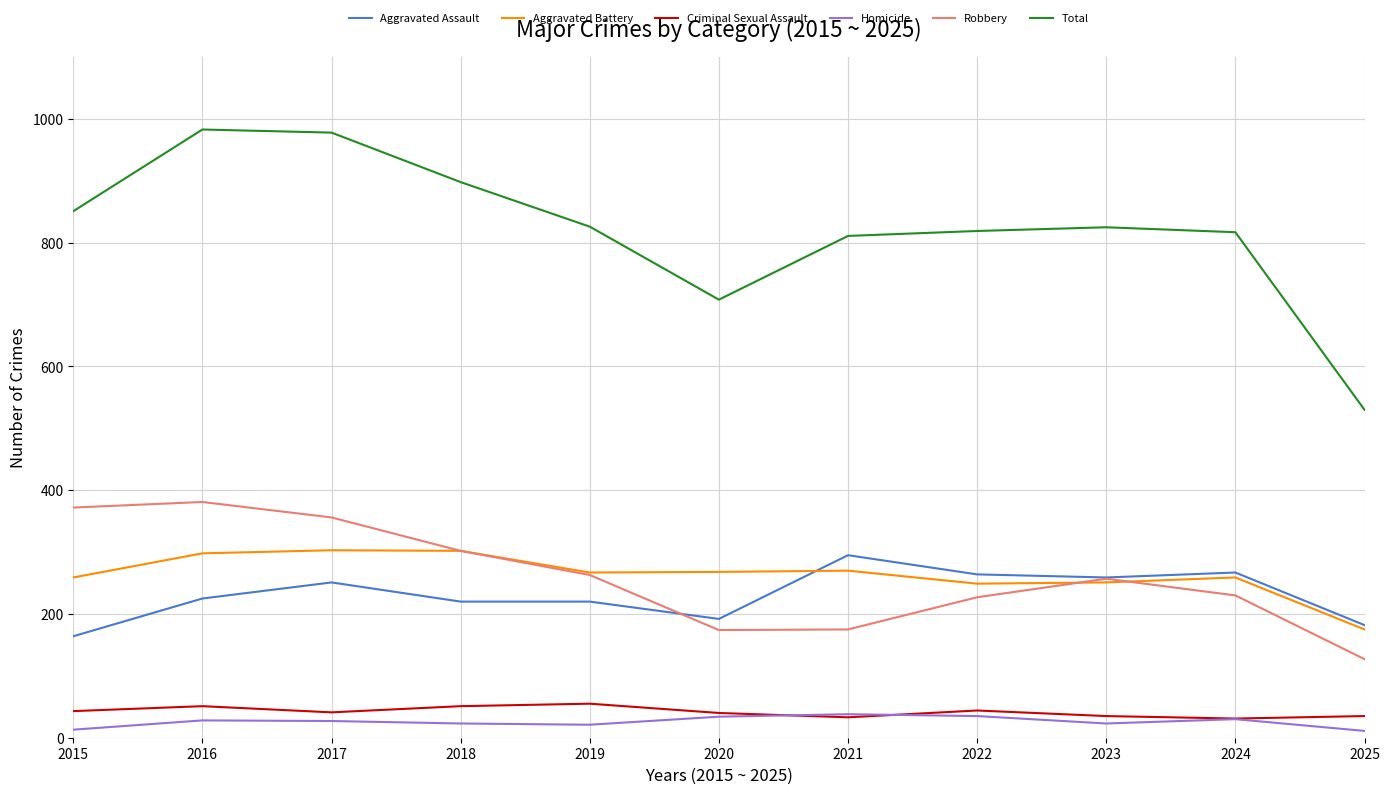

What is the approximate value of Criminal Sexual Assault at 2025, to the nearest 5?

35